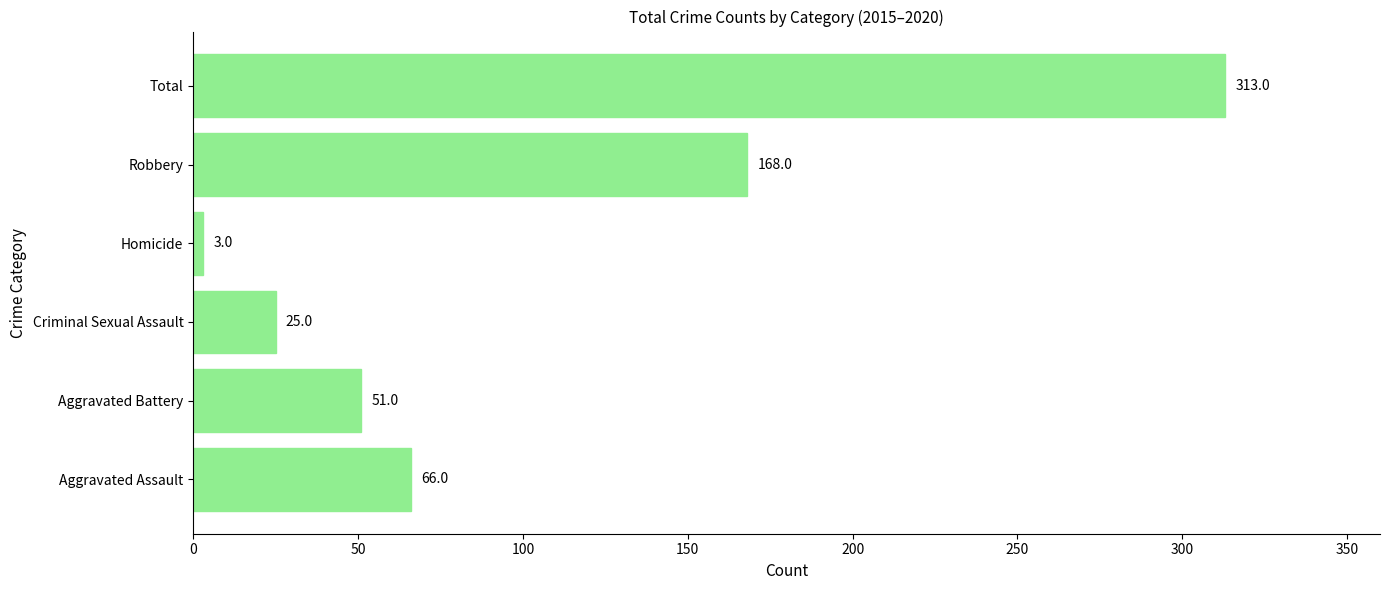

True or false: the data shows 66 at Aggravated Assault.

True